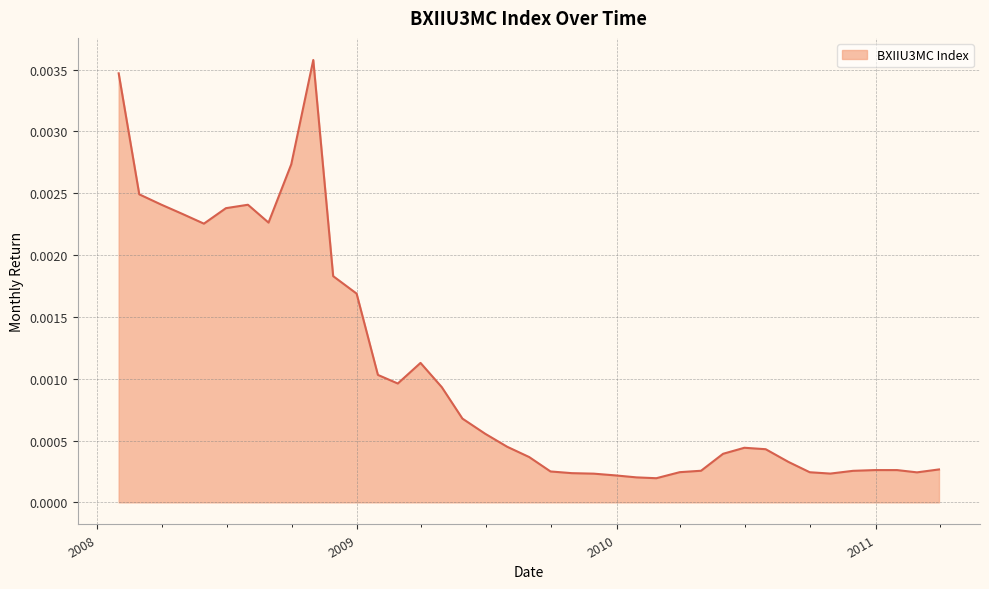

What is the label of the 23rd point from the right?

2009-05-29